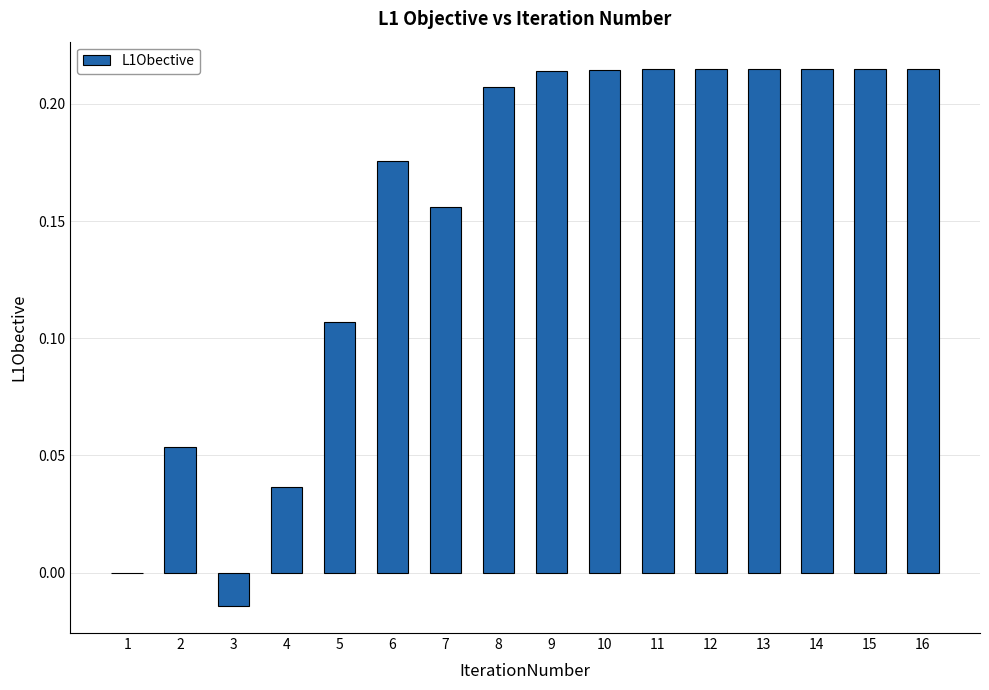

Where is the data nearest to the value 0?

1